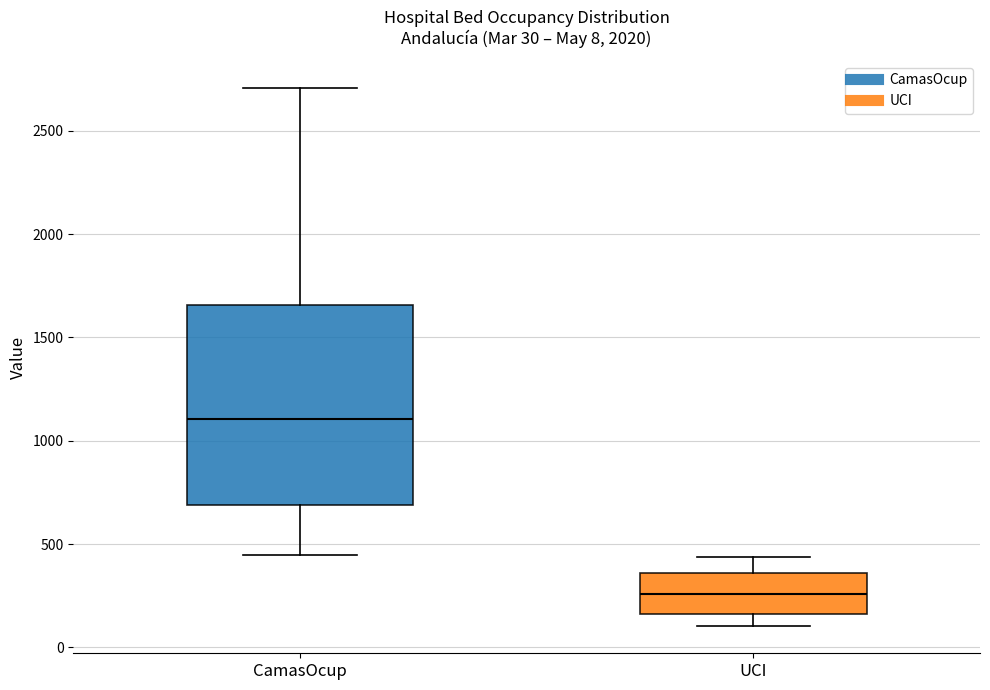

Which box has the highest median line?

CamasOcup